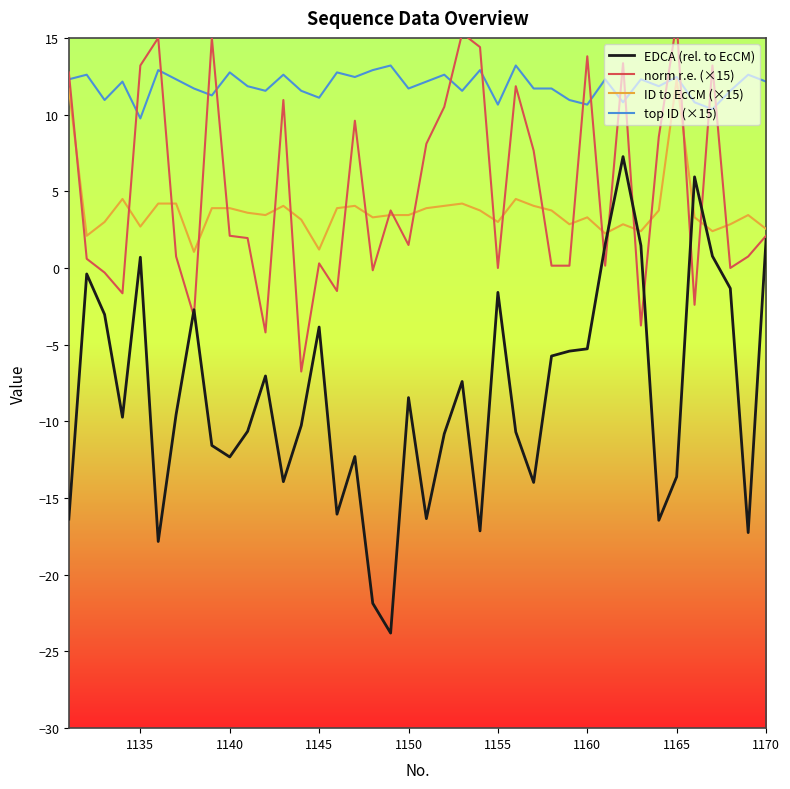

True or false: norm r.e. (×15) and ID to EcCM (×15) cross at least once.

True